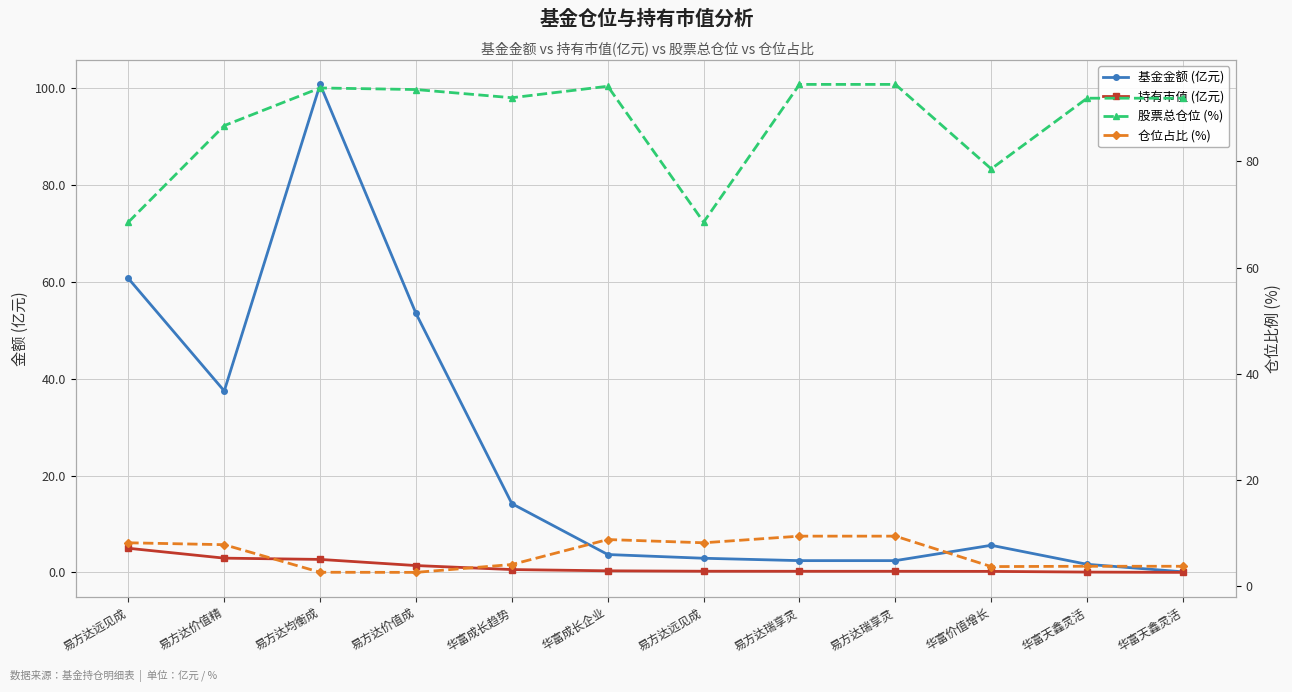

What is the lowest value of the 股票总仓位 (%) series?

68.6